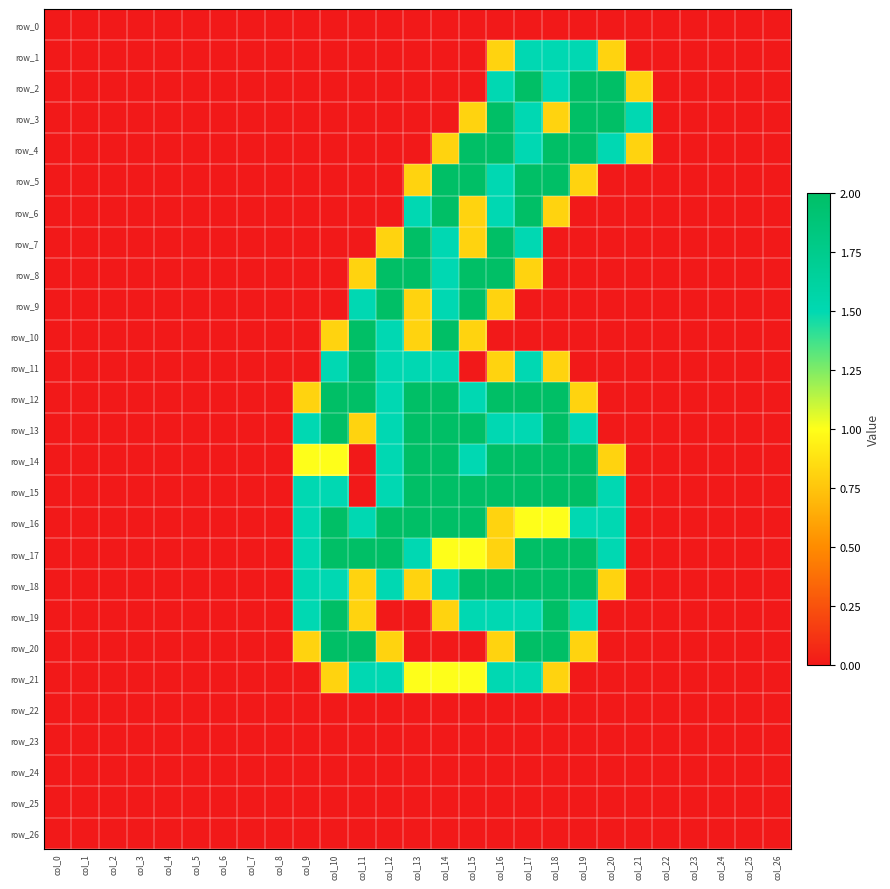

List the series in order of their peak value, lowest first.

row_0, row_22, row_23, row_24, row_25, row_26, row_1, row_21, row_2, row_3, row_4, row_5, row_6, row_7, row_8, row_9, row_10, row_11, row_12, row_13, row_14, row_15, row_16, row_17, row_18, row_19, row_20